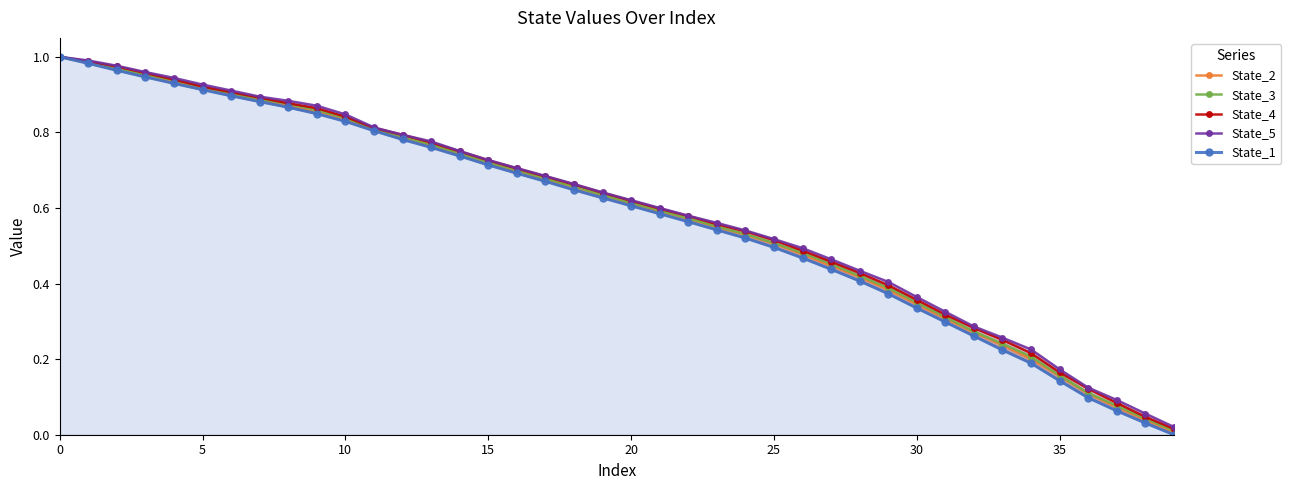

Is the value of State_4 at 25 greater than the value of State_2 at 11?

Yes